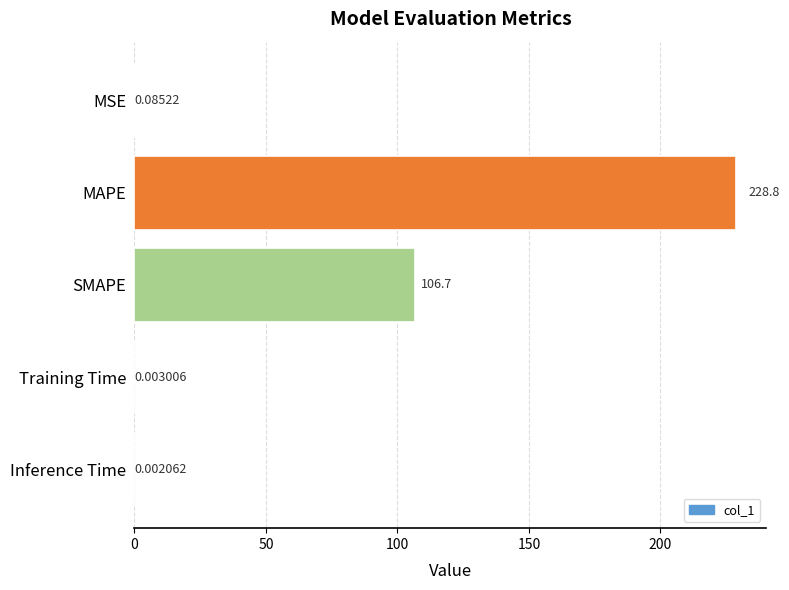

What is the sum of the values at MSE and MAPE?

228.9